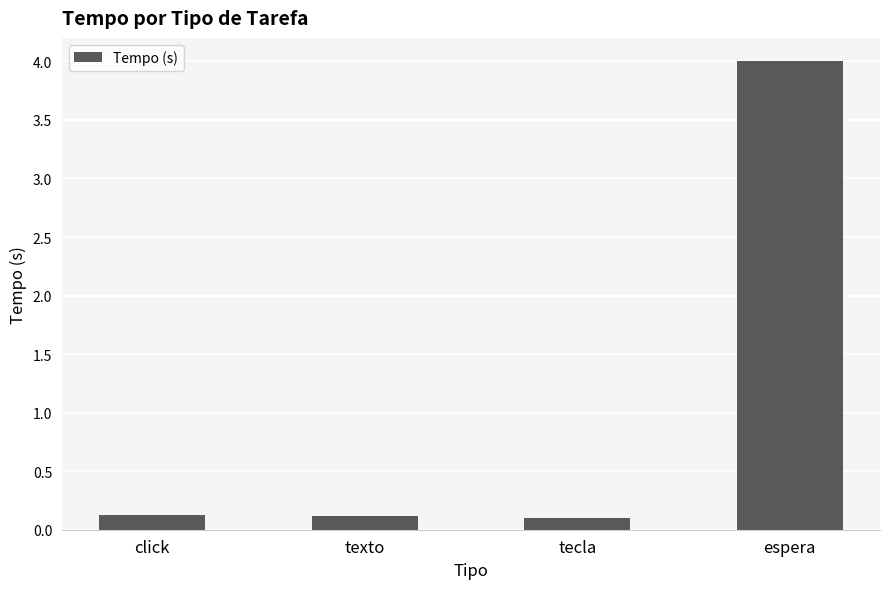

What is the minimum value shown in the chart?

0.1